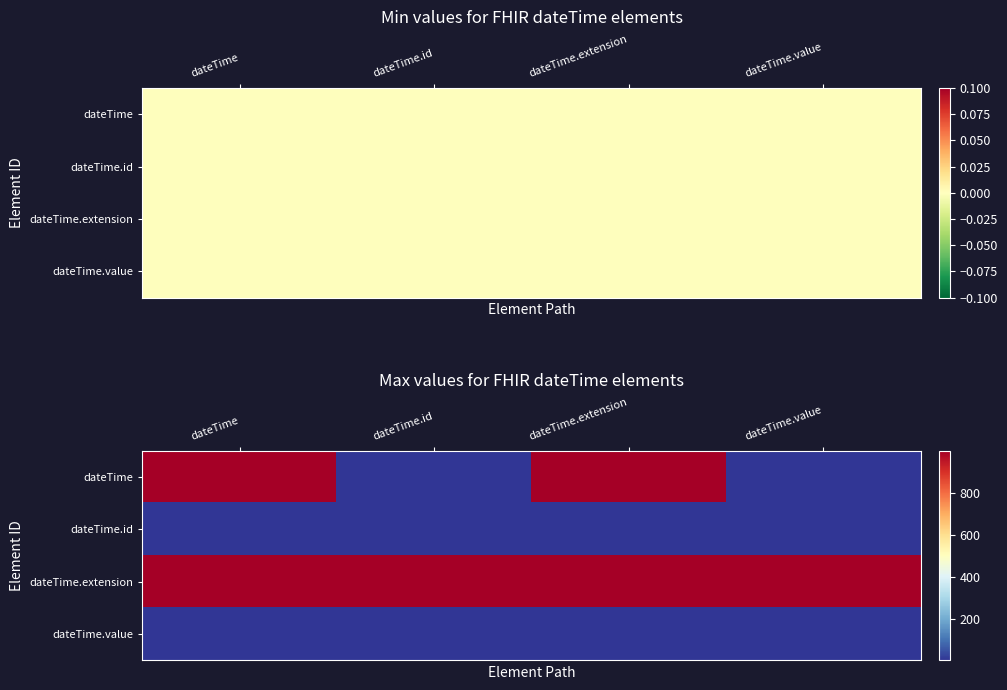

What is the approximate value of dateTime at dateTime.extension, to the nearest 100?

1000